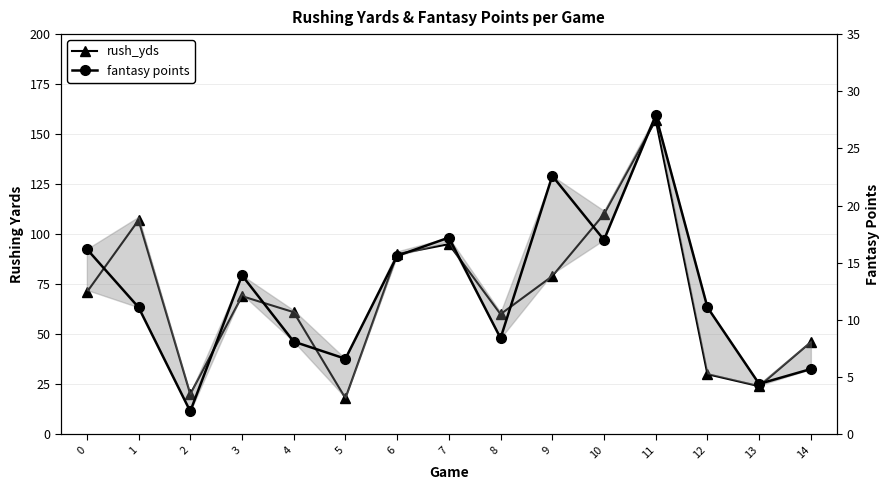

What is the average value of the rush_yds series?

69.1